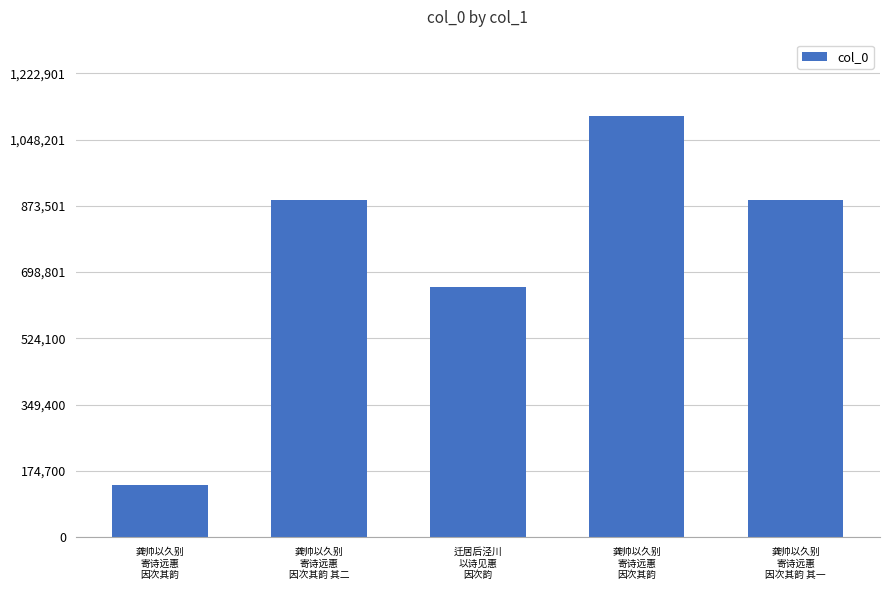

What is the sum of the values at 龚帅以久别
寄诗远惠
因次其韵 and 龚帅以久别
寄诗远惠
因次其韵 其一?

2001140